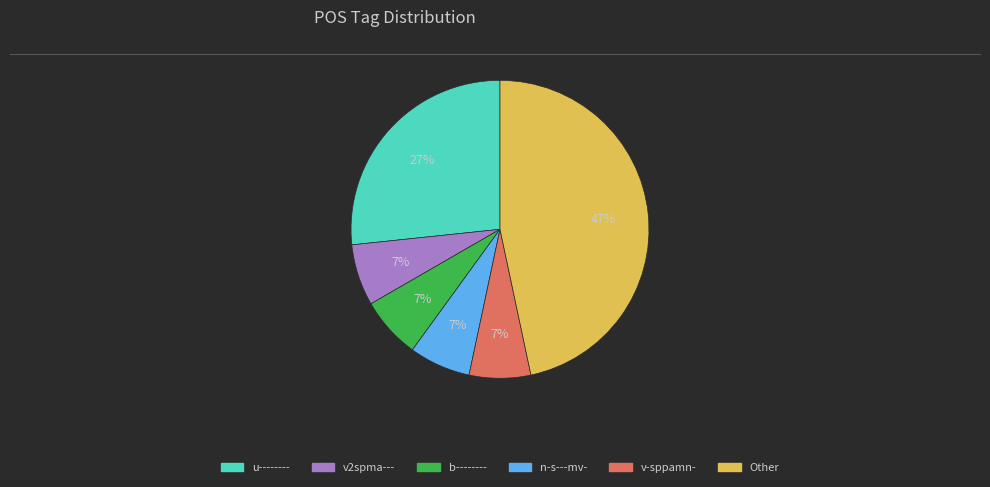

To the nearest percent, what is the average slice percentage?

17%